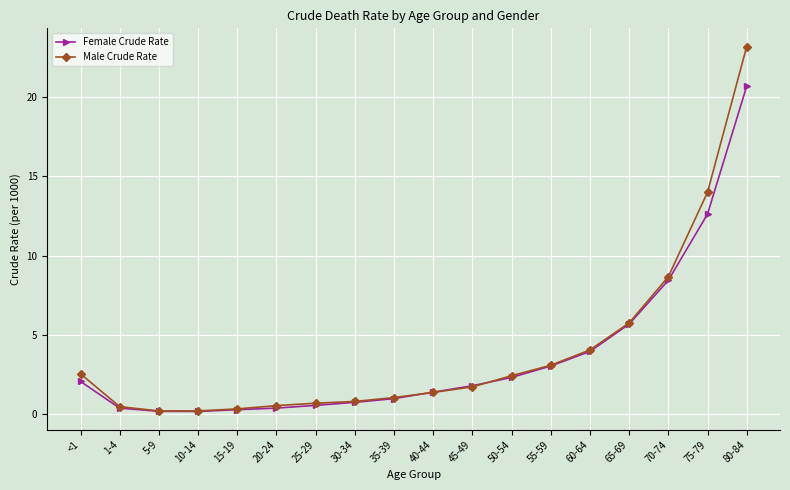

Between 35-39 and 55-59, which series saw the biggest shift?

Female Crude Rate